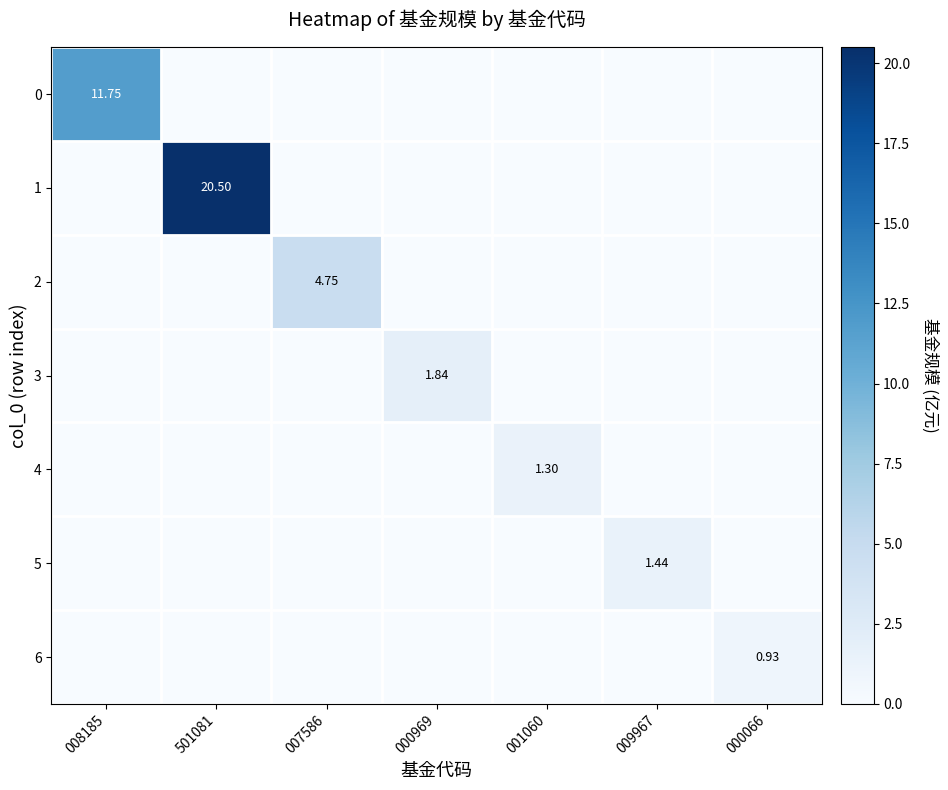

What is the spread (max minus min) of values at 501081?

20.5